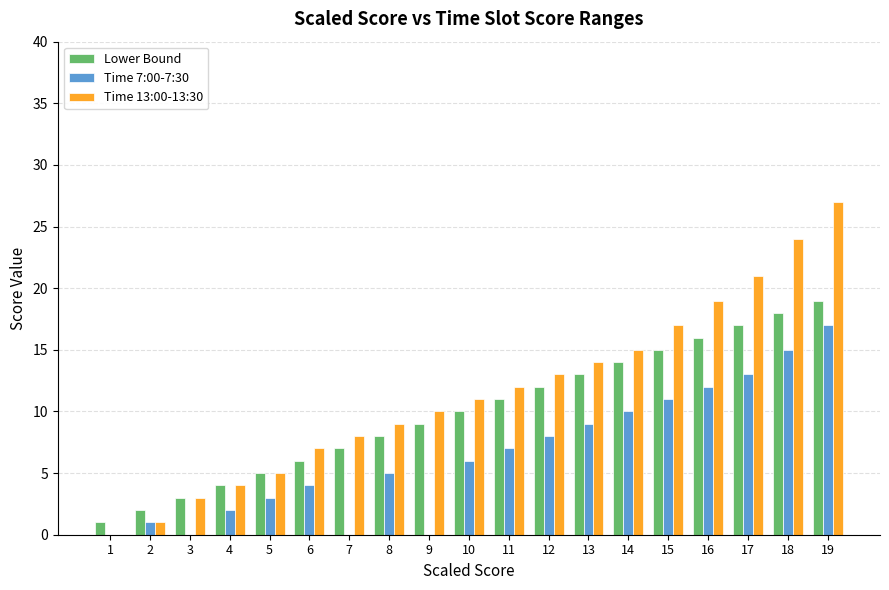

Reading right to left, extract all data points from this chart.

Lower Bound: 19	18	17	16	15	14	13	12	11	10	9	8	7	6	5	4	3	2	1
Time 7:00-7:30: 17	15	13	12	11	10	9	8	7	6	0	5	0	4	3	2	0	1	0
Time 13:00-13:30: 27	24	21	19	17	15	14	13	12	11	10	9	8	7	5	4	3	1	0